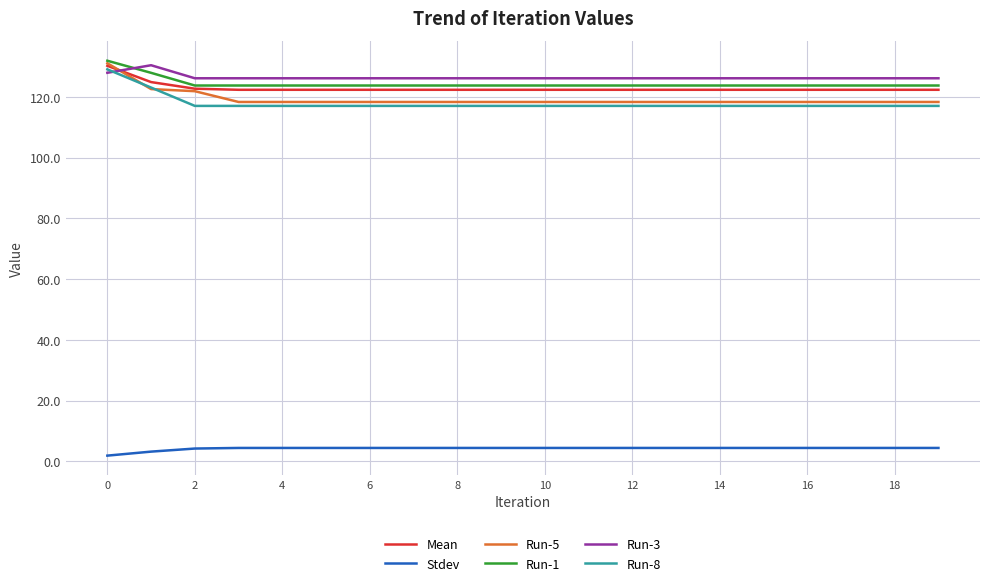

Which series has the largest range (max minus min)?

Run-5